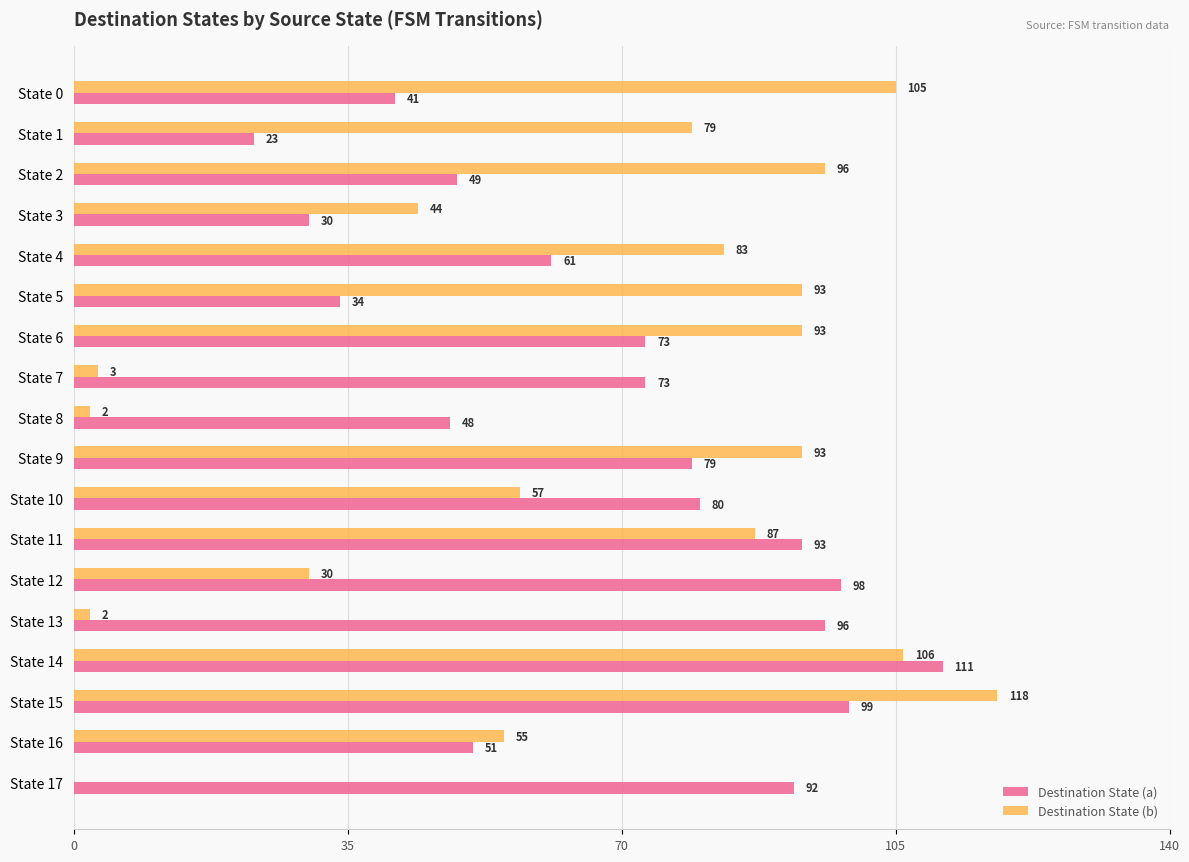

Which series has the largest total across all categories?

Destination State (a)